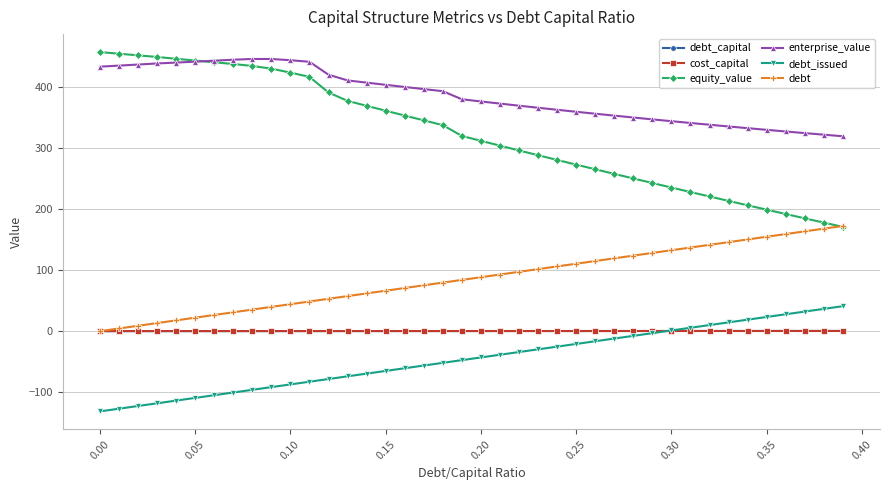

What is the greatest value displayed?

457.2